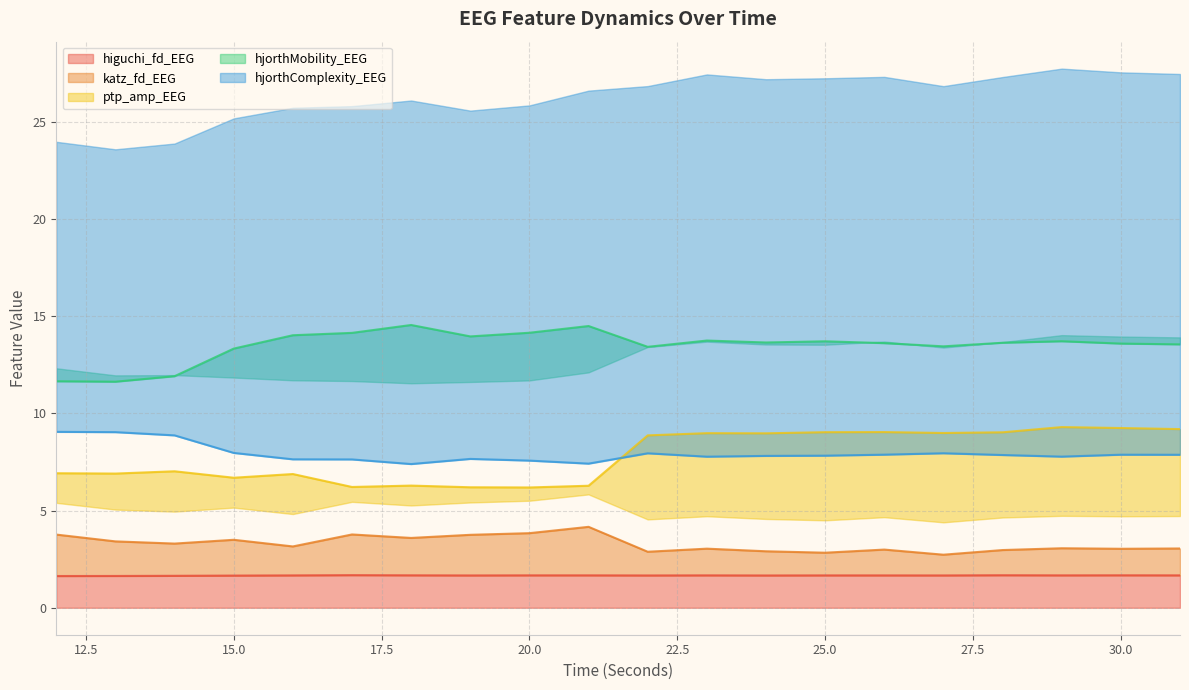

In hjorthComplexity_EEG, how many points are higher than both neighbors (excluding endpoints)?

4